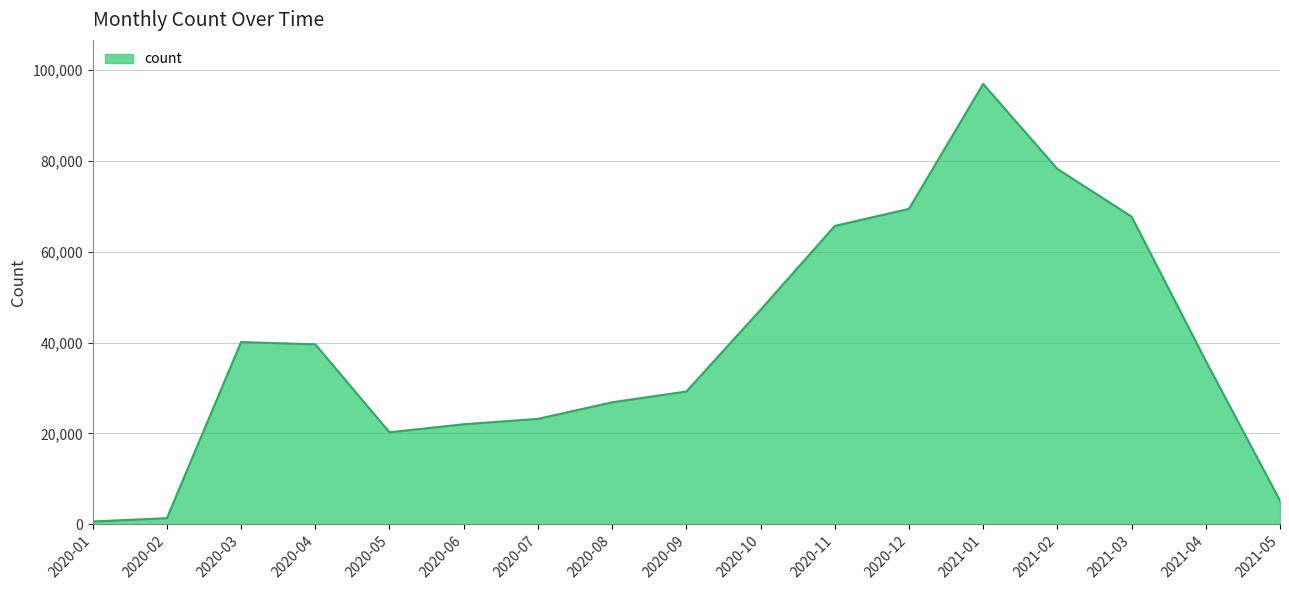

What position from the left is 2021-05?

17